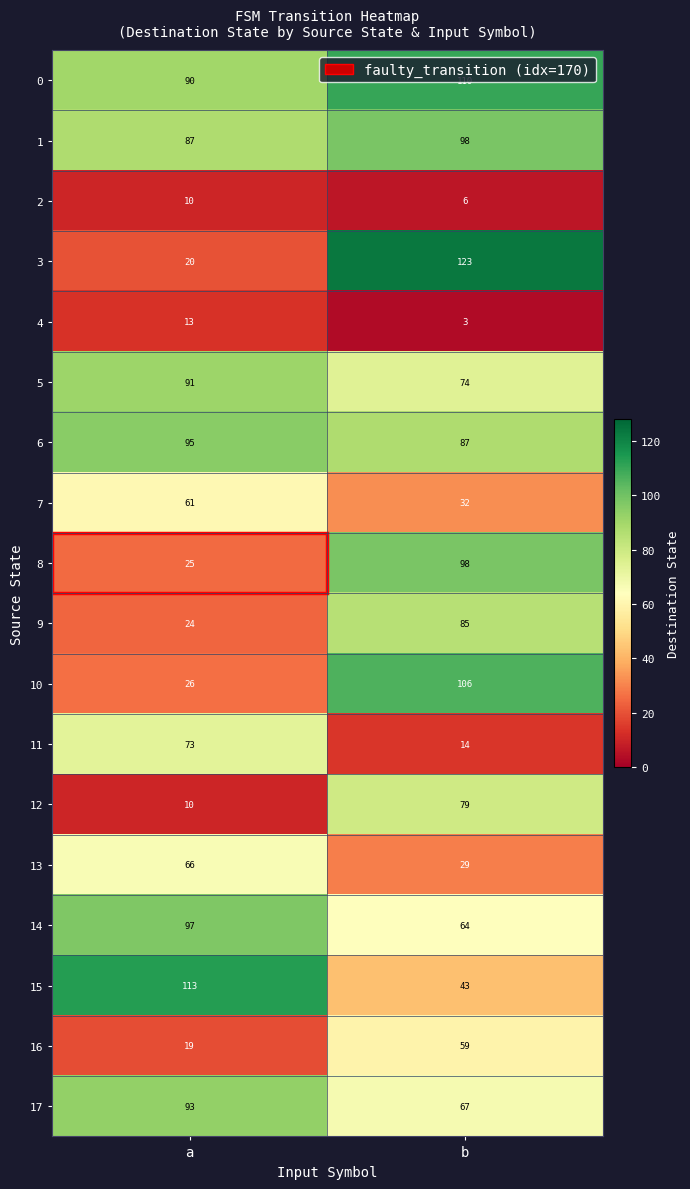

What value does the 6 series have at a?

95